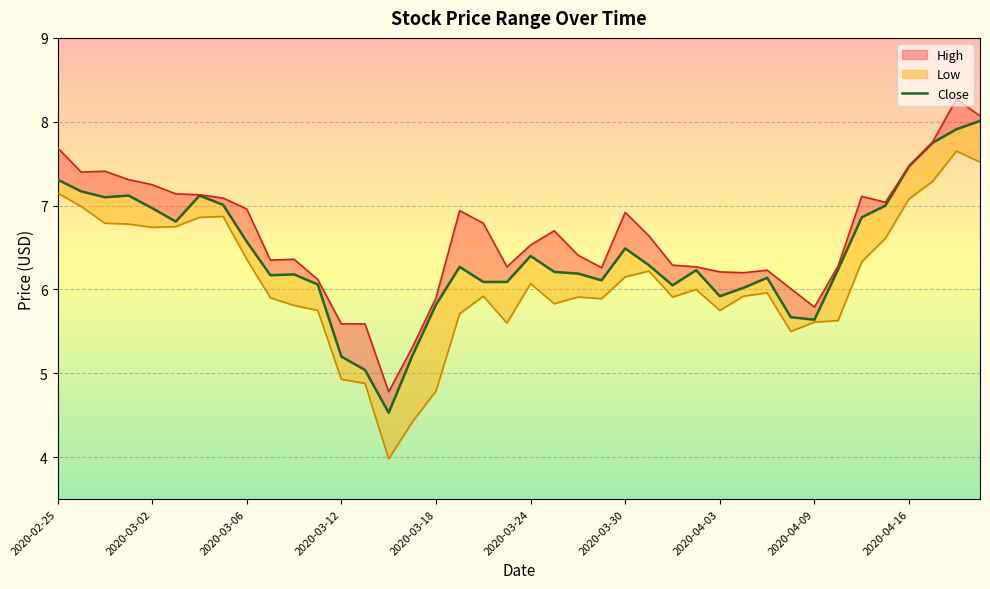

How many lines are shown in the chart?

1